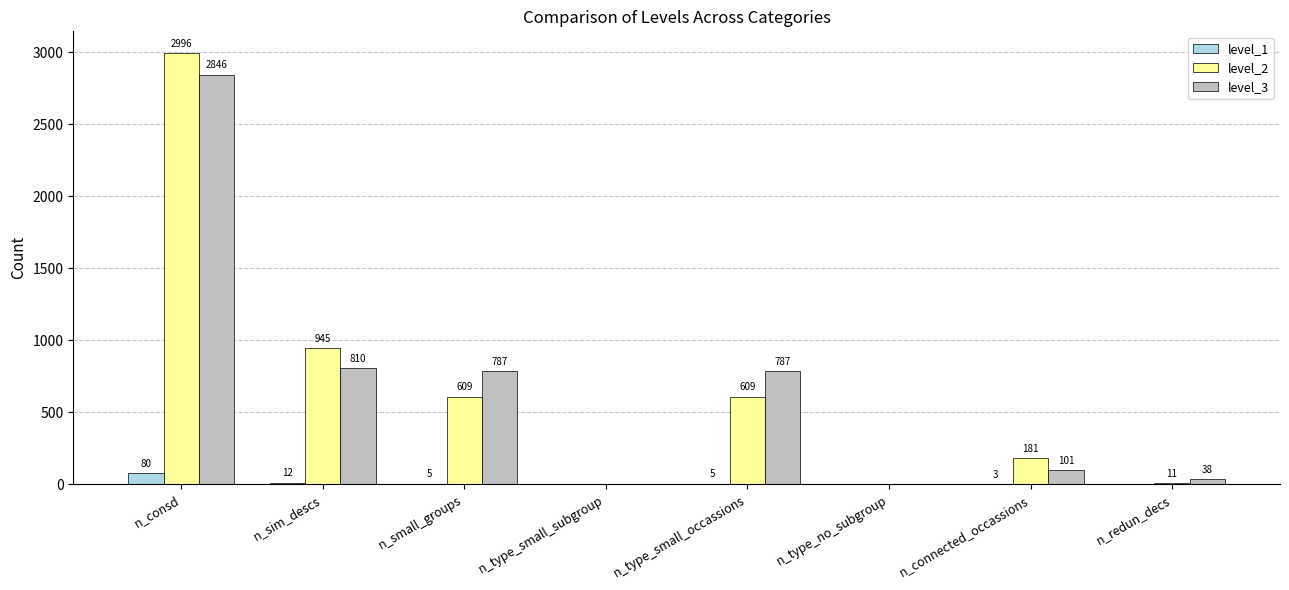

What is the spread (max minus min) of values at n_sim_descs?

933